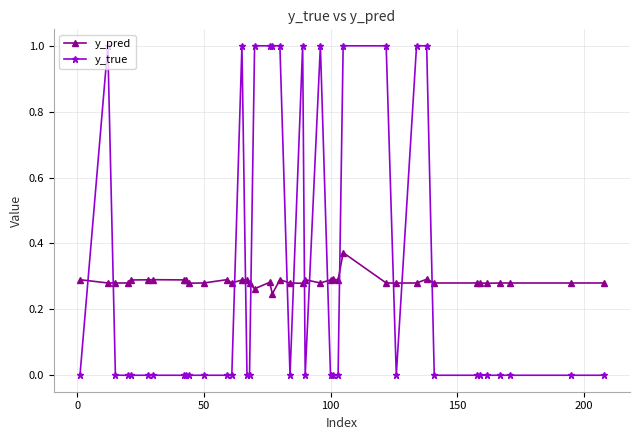

Rank the series by their average value, from lowest to highest.

y_pred, y_true